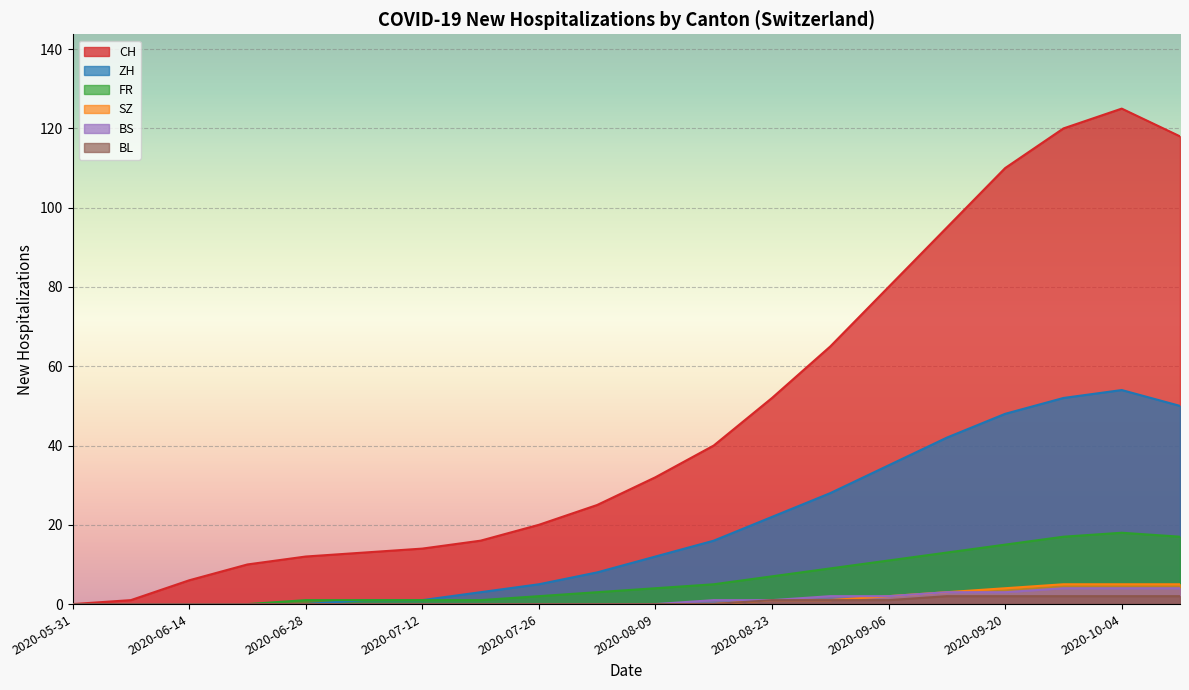

Which series has the largest total across all categories?

CH